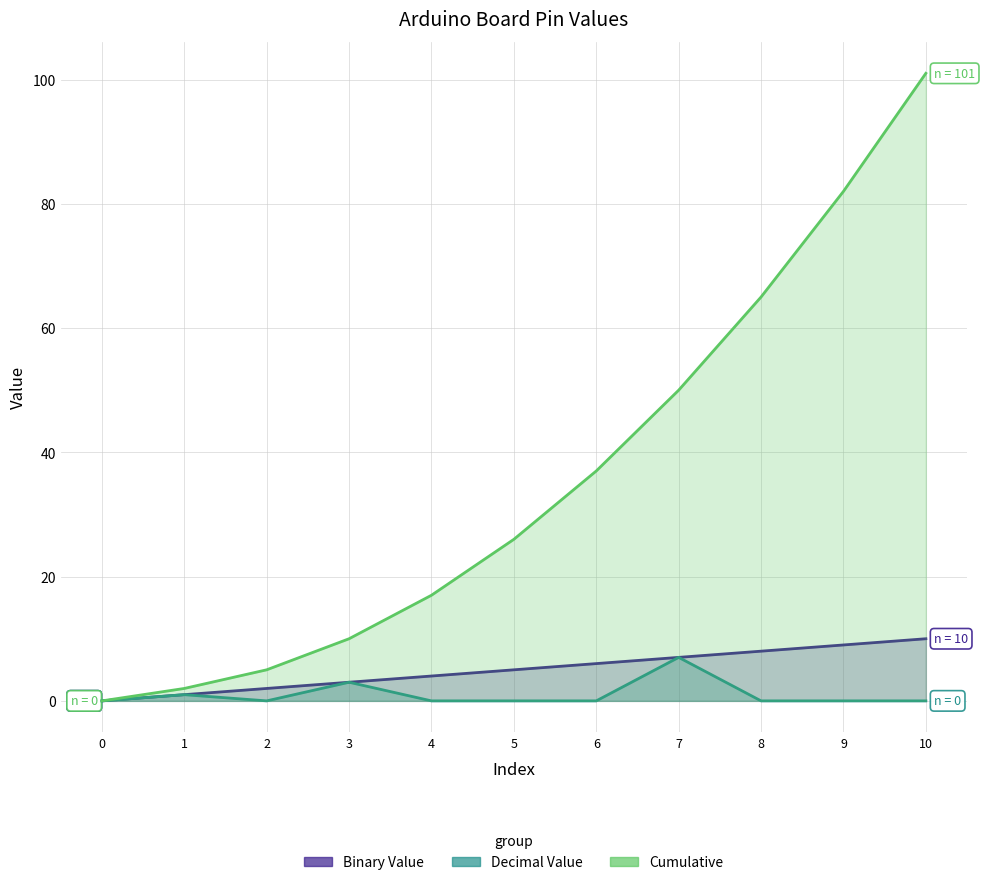

True or false: Binary Value and Cumulative intersect in this chart.

False